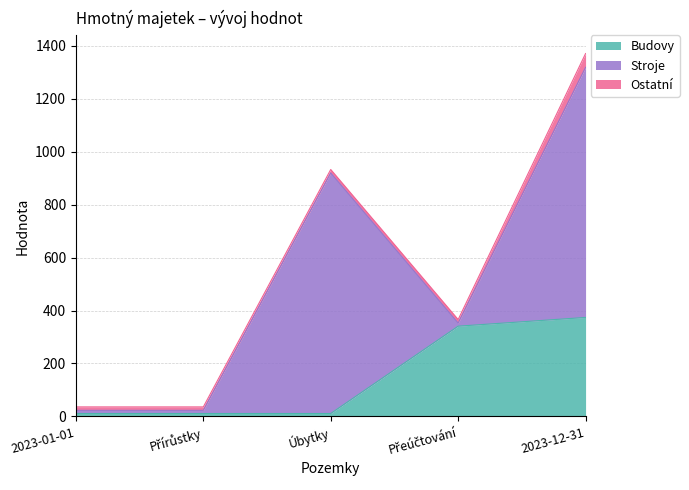

Reading right to left, list all the values displayed in this chart.

Budovy: 374	341	11	11	11
Stroje: 945	12	909	12	12
Ostatní: 52	13	13	13	13